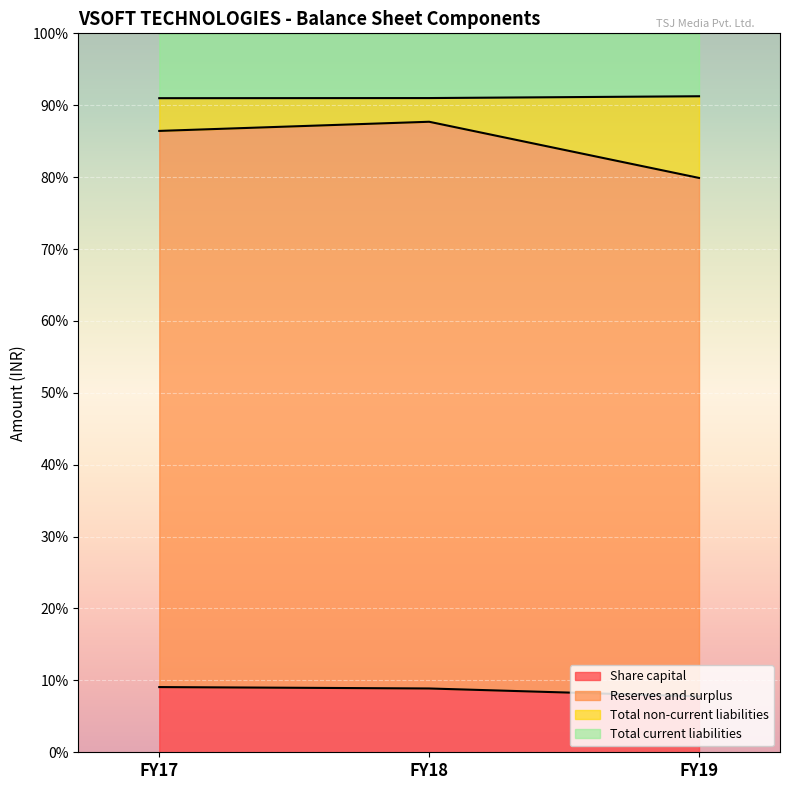

What is the minimum value for Share capital?

7.8